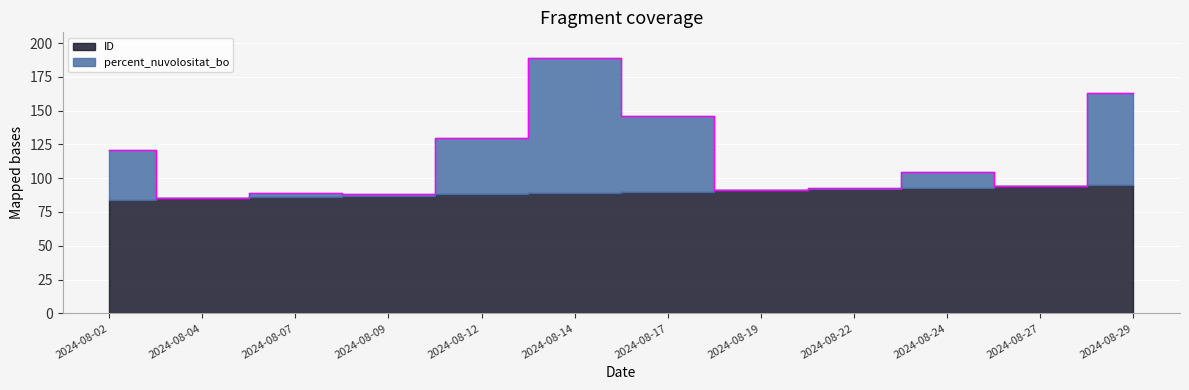

Reading left to right, transcribe all the data shown in this chart.

2024-08-02=120.9	2024-08-04=85.0	2024-08-07=88.7	2024-08-09=88.5	2024-08-12=129.8	2024-08-14=189.0	2024-08-17=146.2	2024-08-19=91.0	2024-08-22=92.6	2024-08-24=104.8	2024-08-27=94.1	2024-08-29=162.9